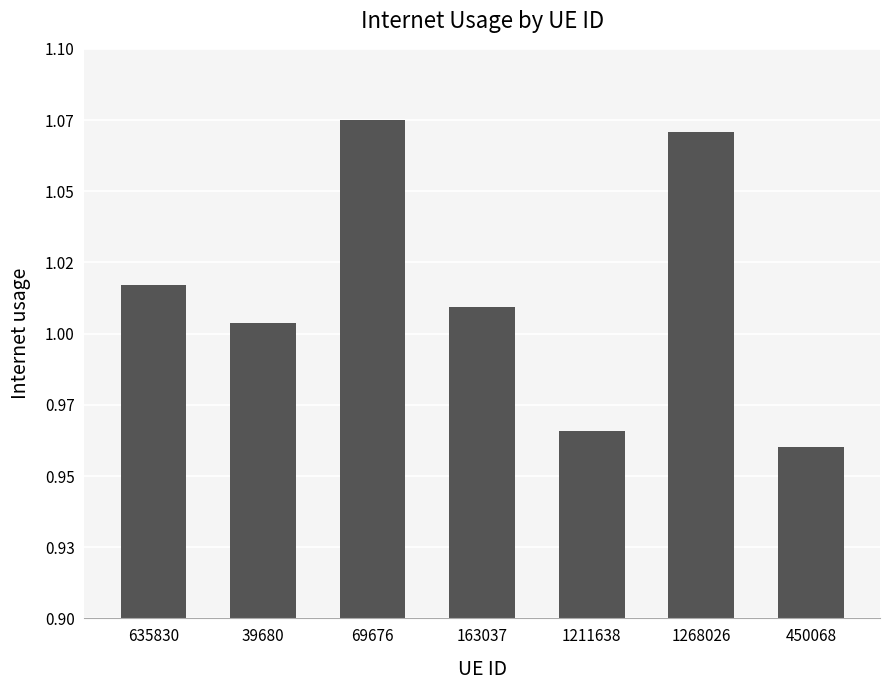

Reading left to right, what are all the values shown in this chart?

1.0	1.0	1.1	1.0	1.0	1.1	1.0